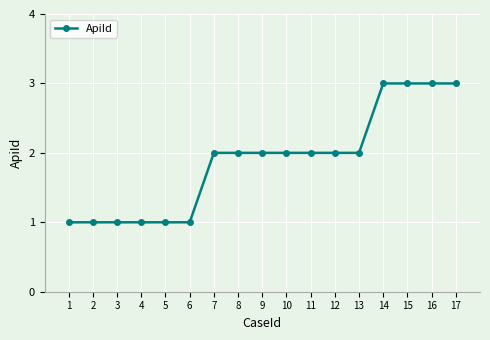

What is the difference between the maximum and second lowest values?

2